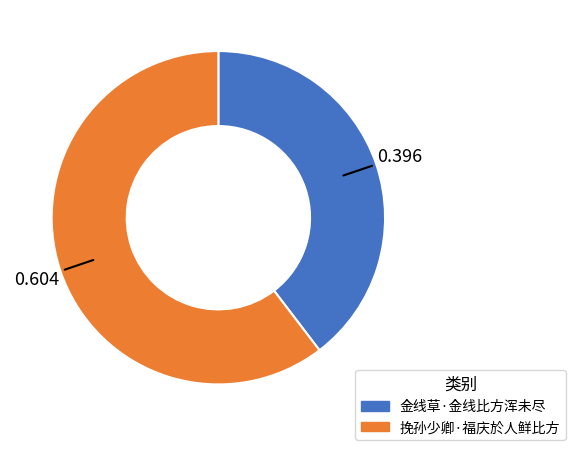

Which slice is the largest?

挽孙少卿·福庆於人鲜比方